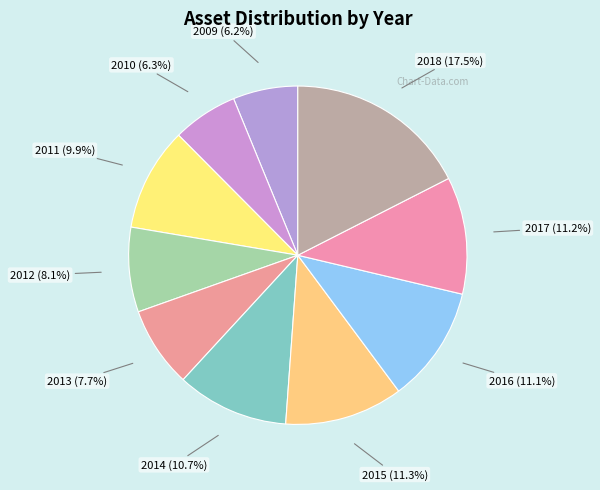

How many segments does this pie chart have?

10